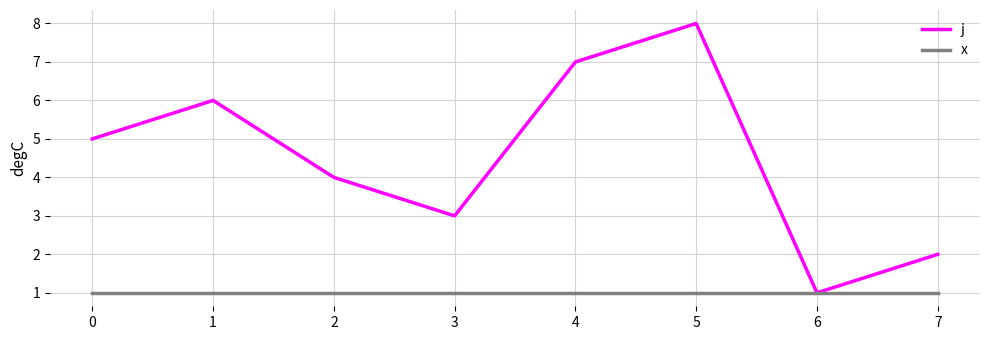

What are all the series names shown in the legend?

j, x